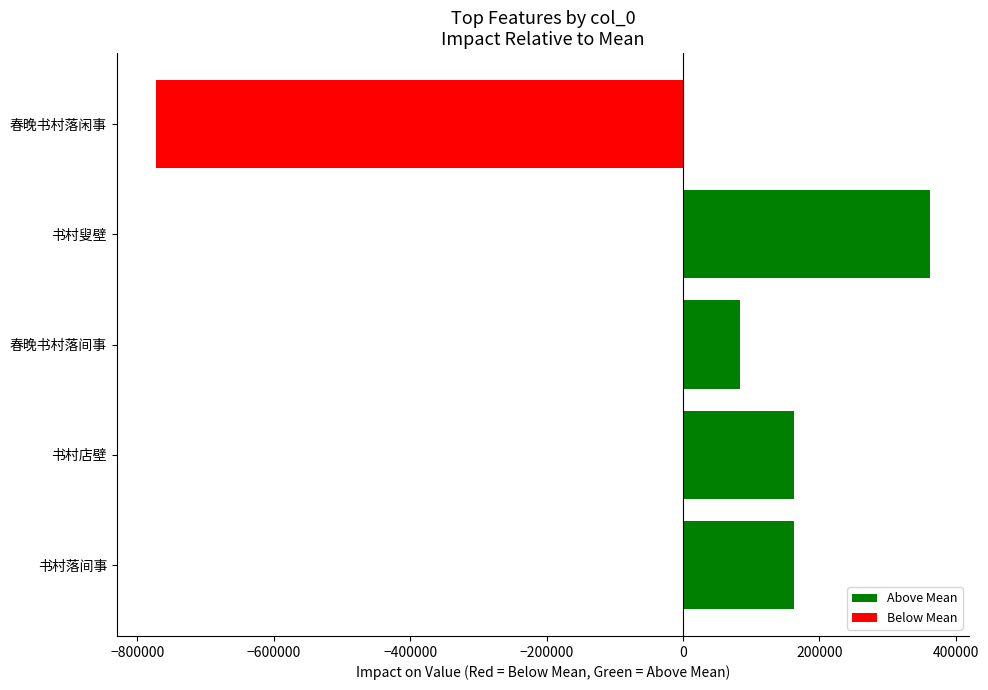

Between 书村店壁 and 春晚书村落间事, which is larger?

书村店壁